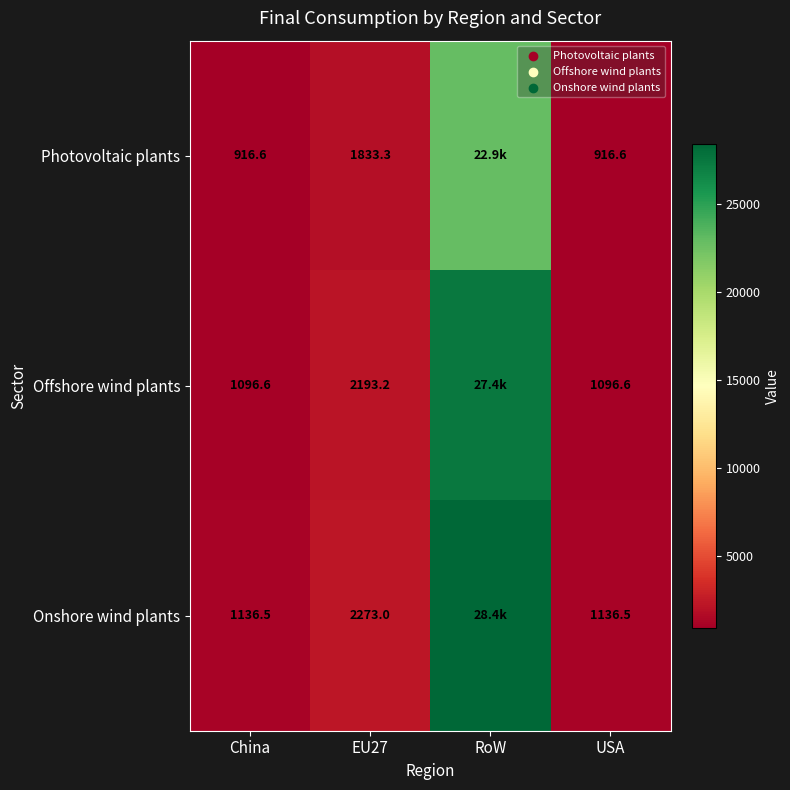

Is the value of Photovoltaic plants at EU27 greater than the value of Offshore wind plants at USA?

Yes